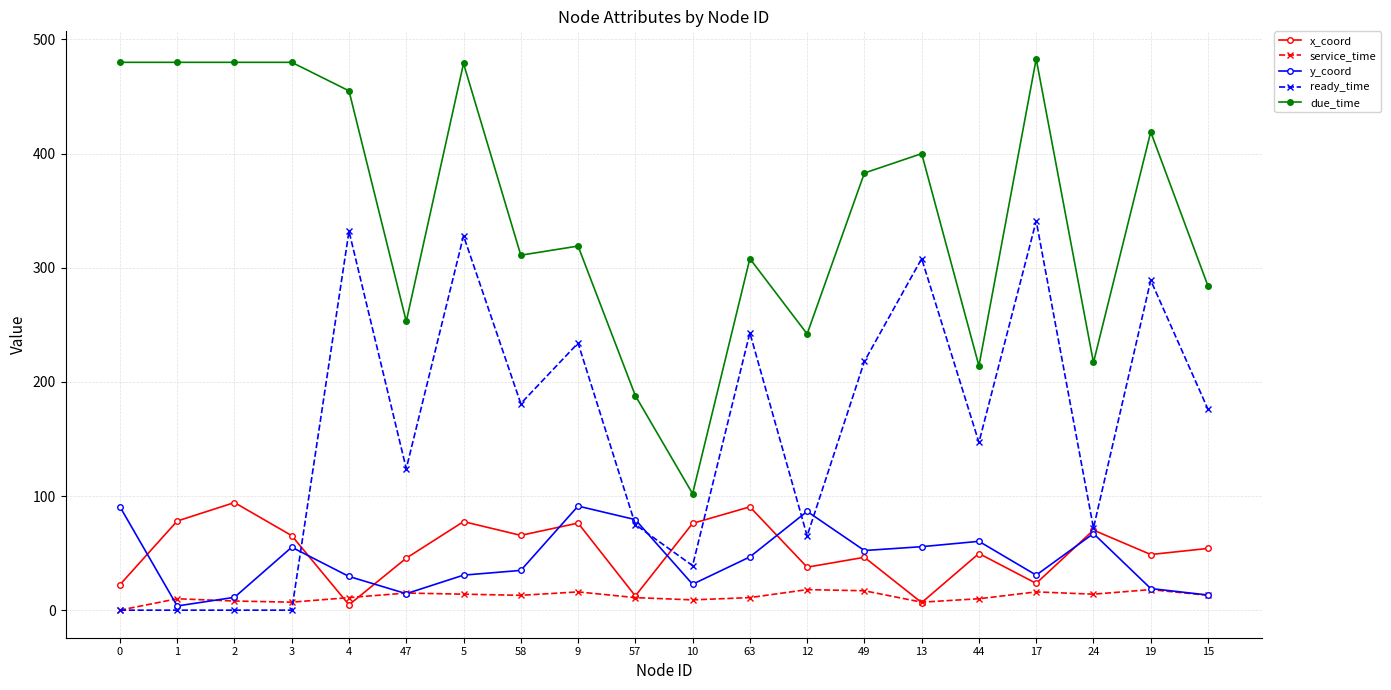

What is the average value of the service_time series?

11.9